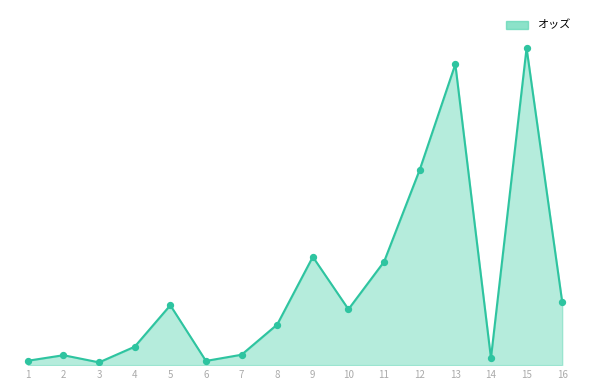

Between 10 and 7, which is larger?

10